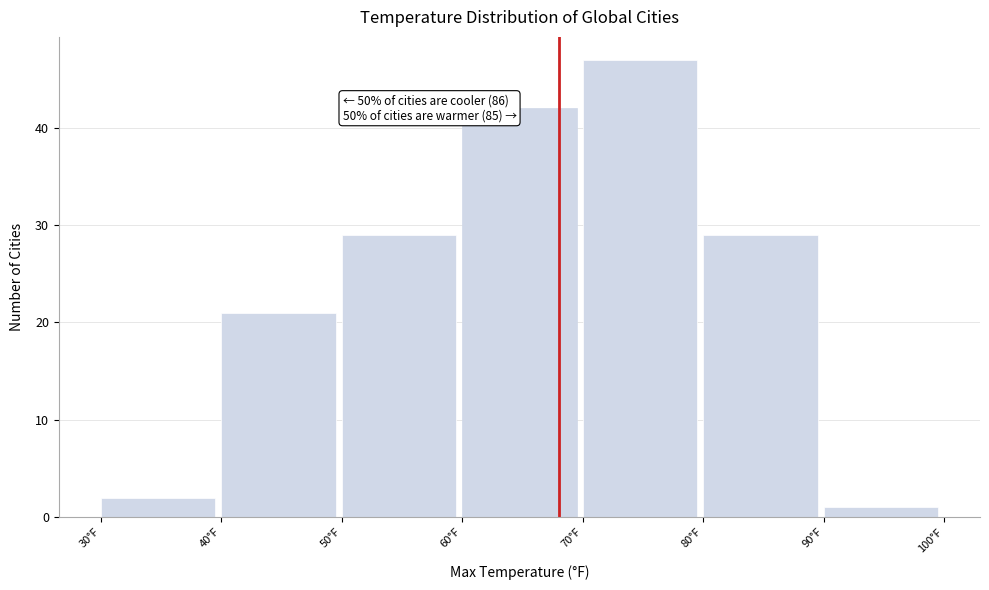

Over which range of the x-axis is the bar tallest?

70 to 80